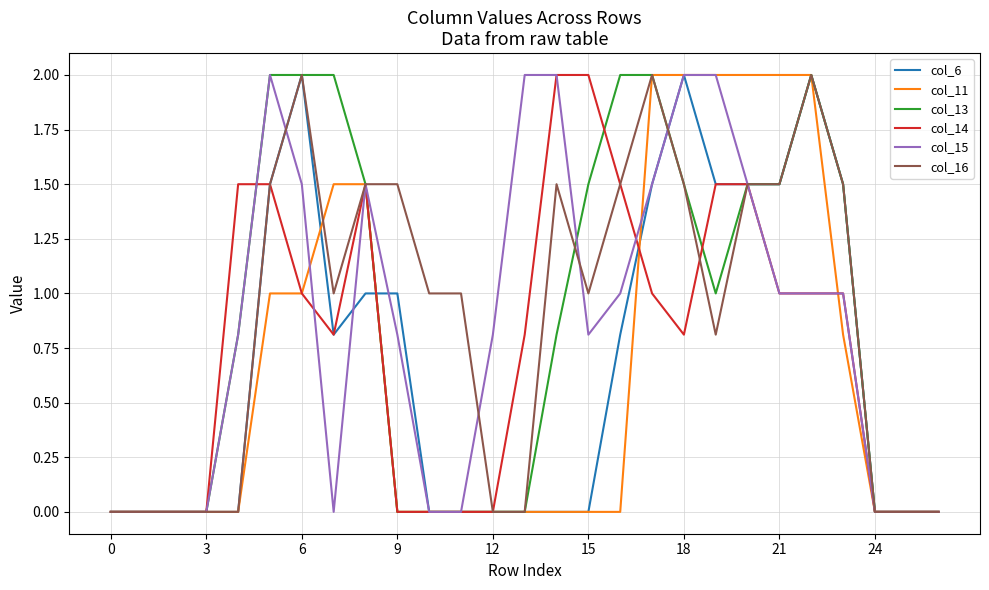

What is the difference between the maximum and minimum values in the col_6 series?

2.0